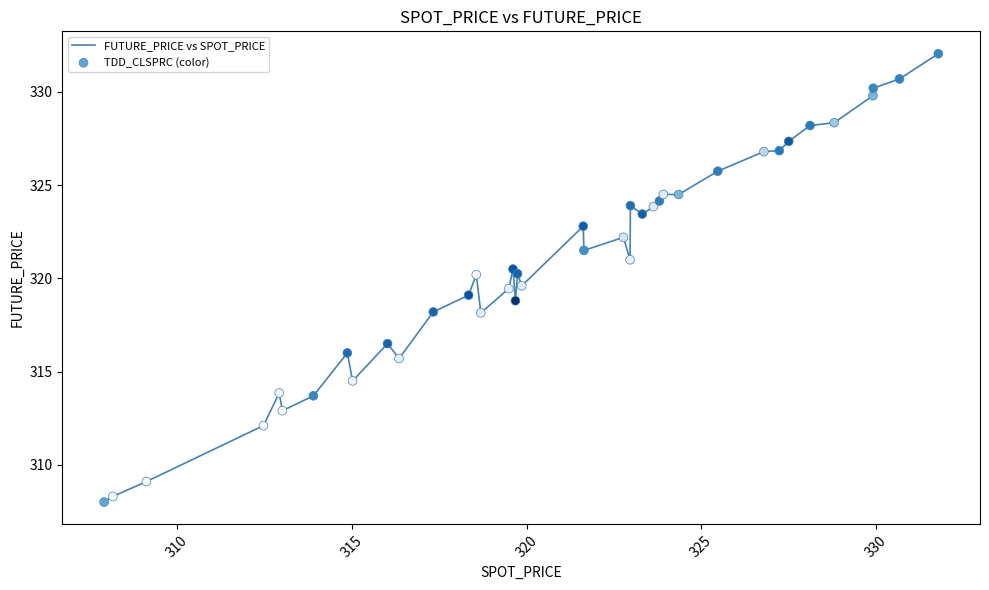

What is the greatest value displayed?

332.1